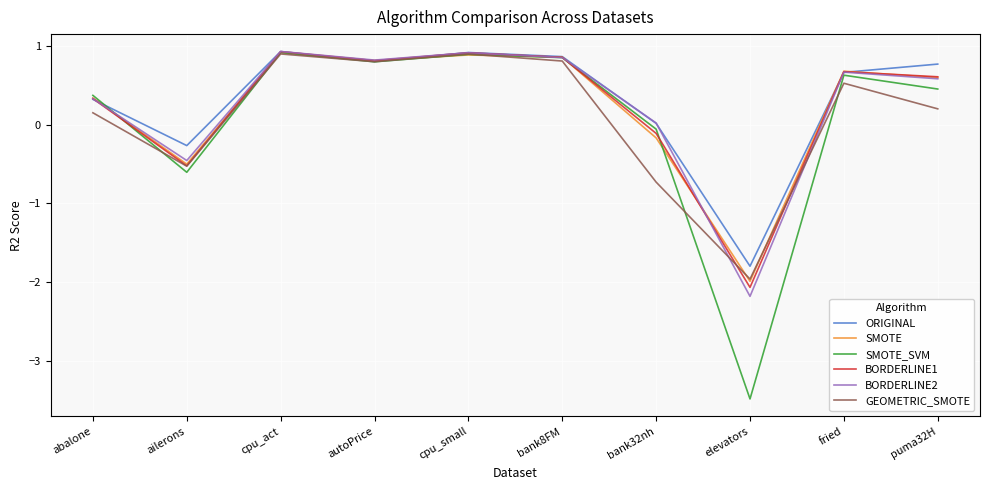

Is the value of ORIGINAL at ailerons greater than the value of BORDERLINE2 at bank32nh?

No